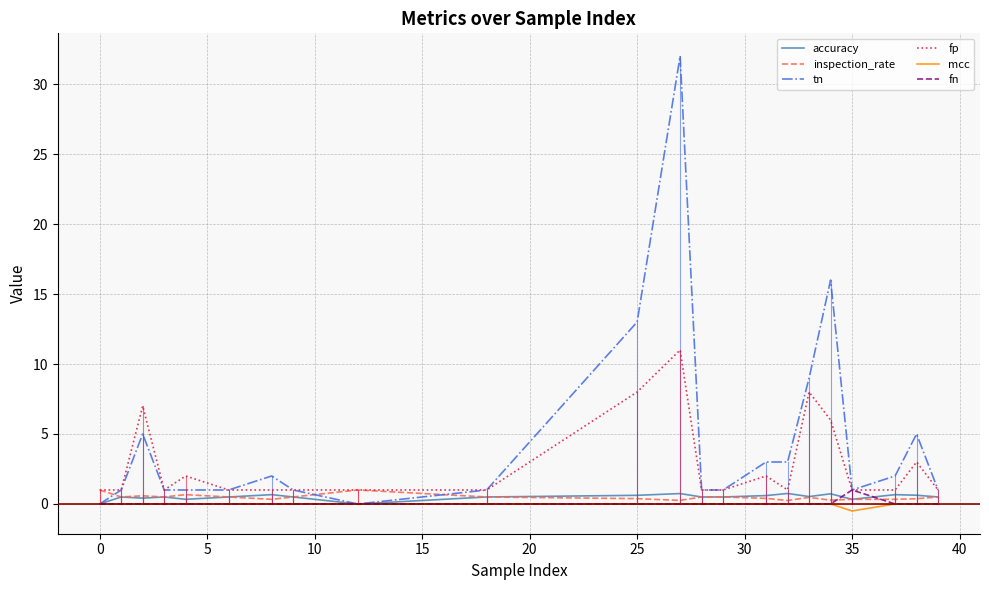

True or false: mcc and fp intersect in this chart.

False